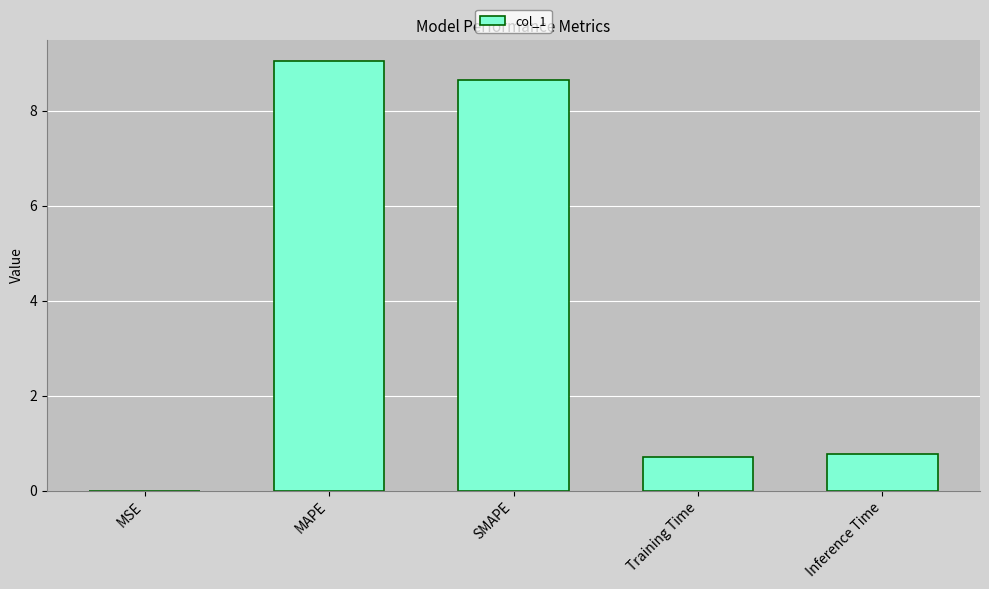

The value at MAPE is 9.0. True or false?

True